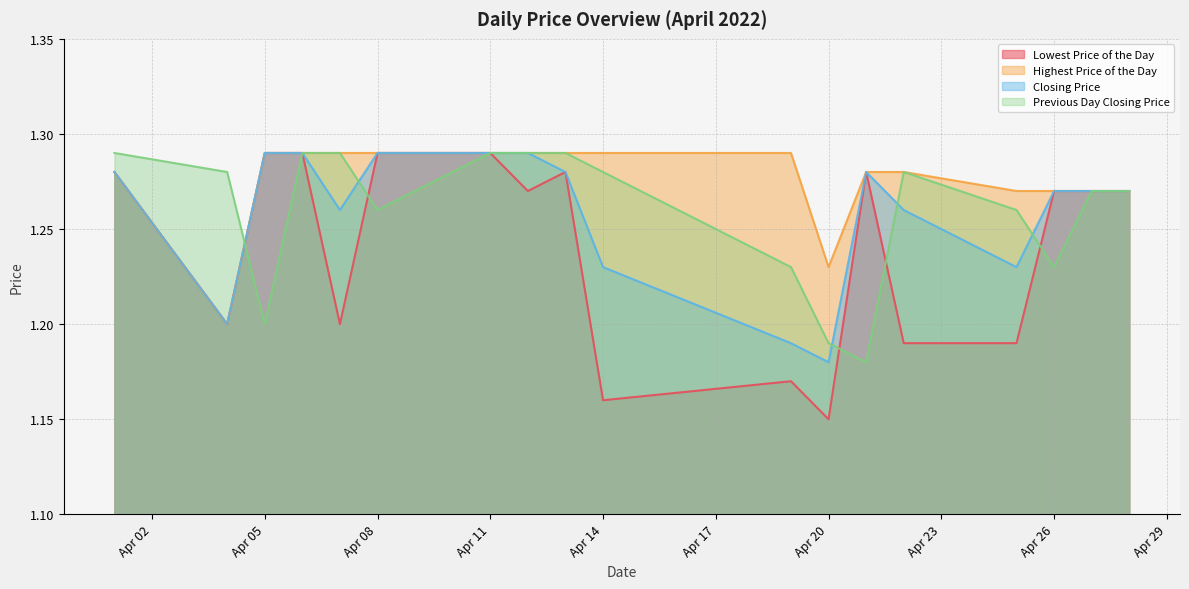

Where is the first local maximum for Previous Day Closing Price?

20220422